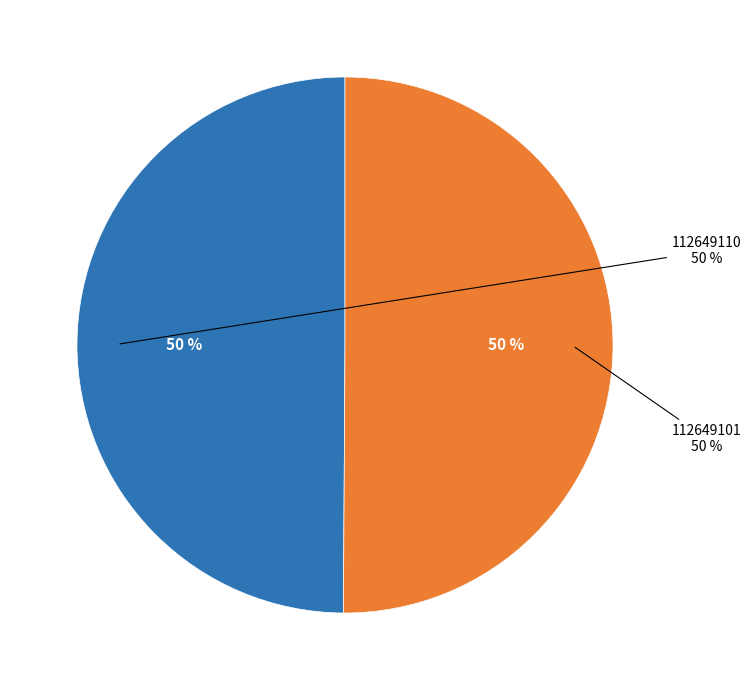

Is it true that 112649101 is 50% of the pie?

True